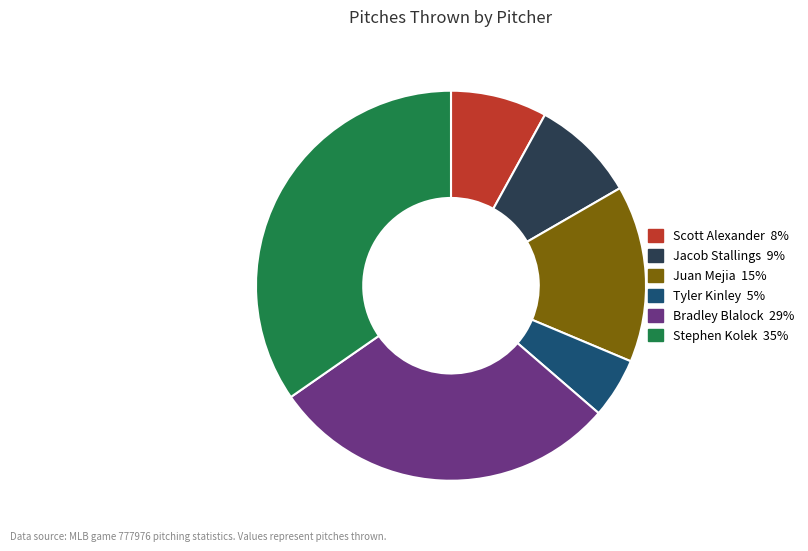

Is it true that Bradley Blalock is 29% of the pie?

True